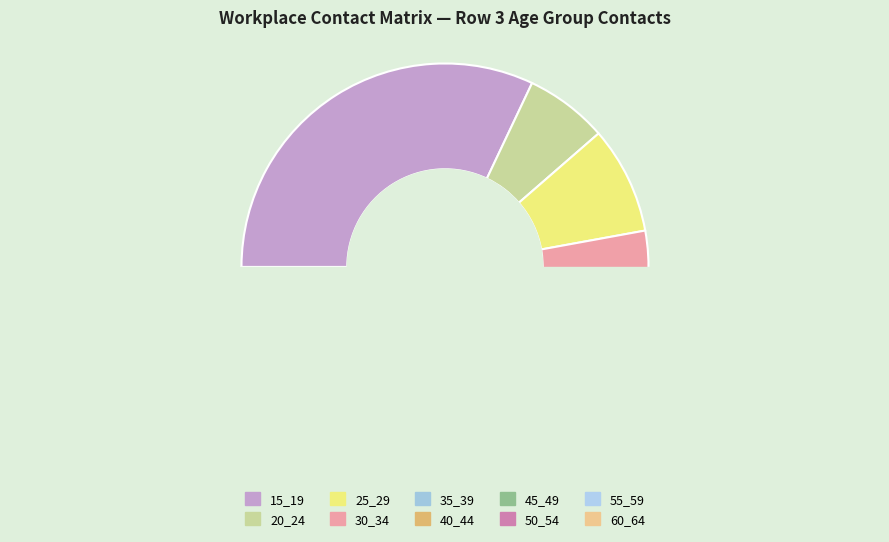

Between 40_44 and 45_49, which is larger?

45_49